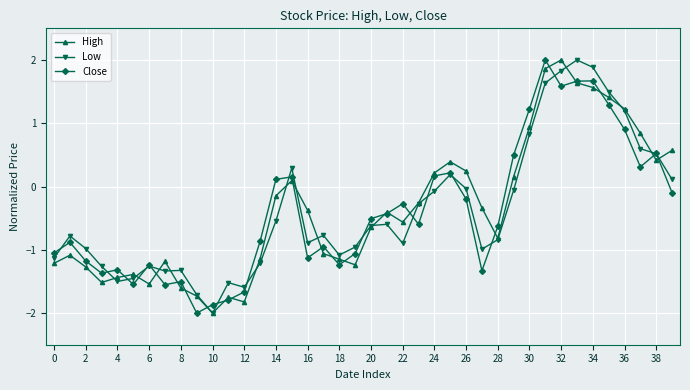

What is the value of the High point at the 31st from the left?

0.9